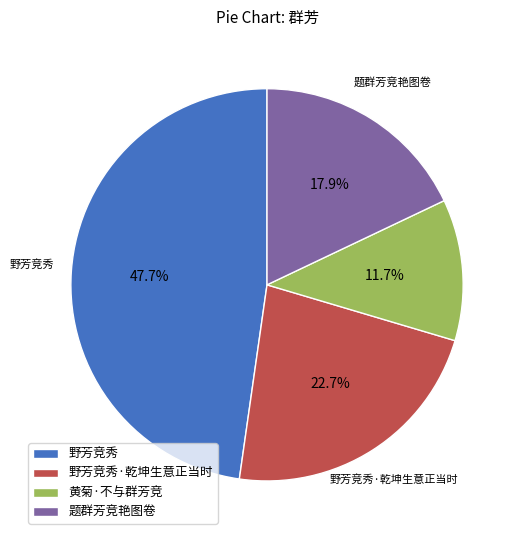

What is the smallest slice in the pie chart?

黄菊·不与群芳竞